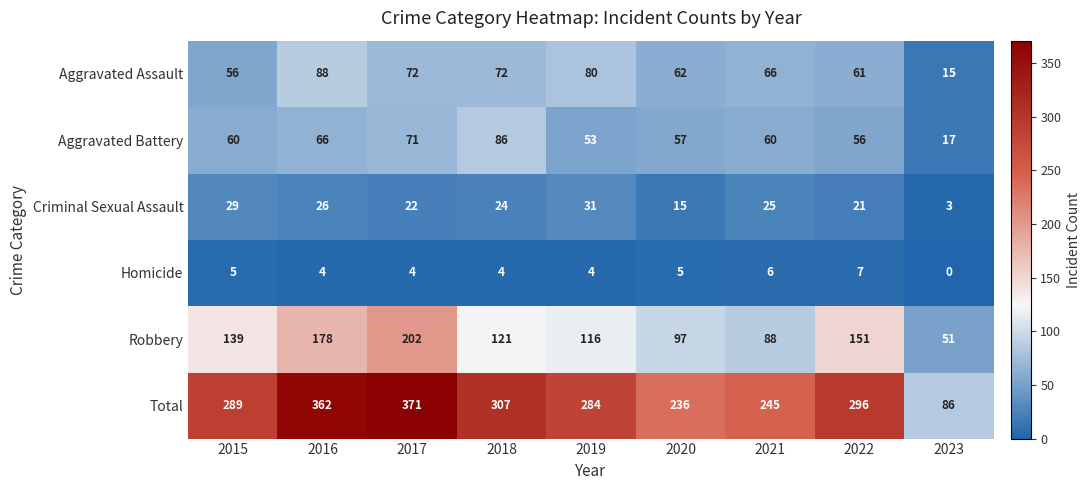

Count the number of data series in this chart.

6